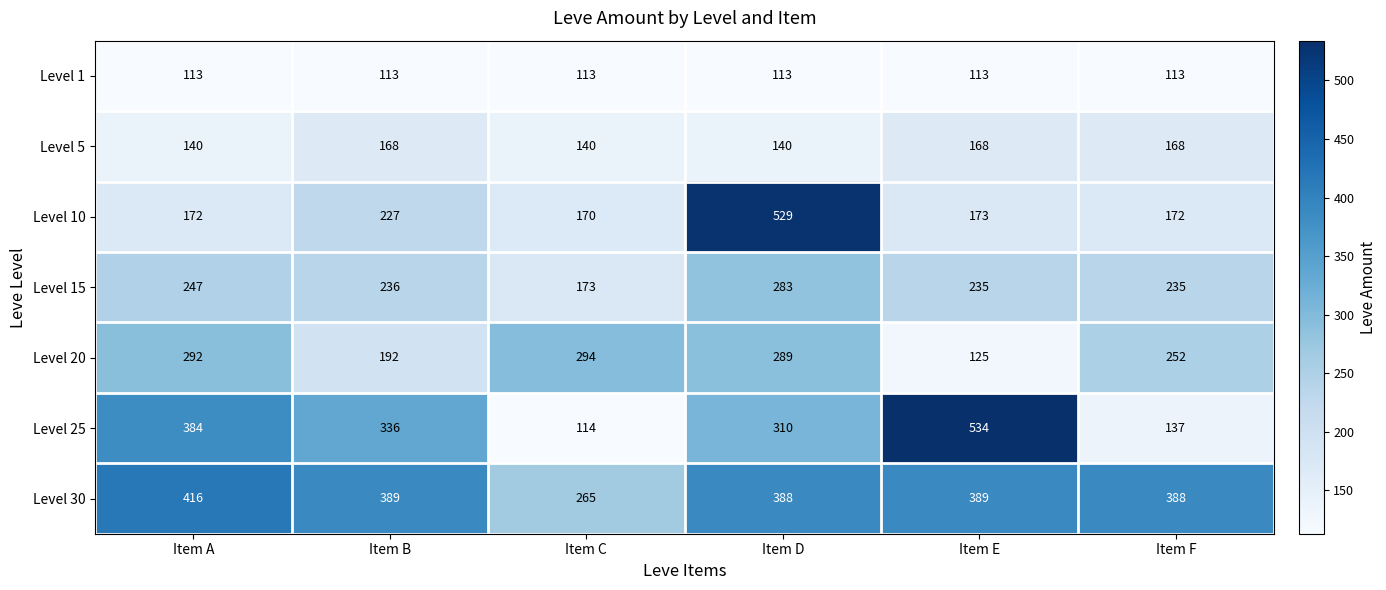

At which label is Level 10 closest to 349?

Item B